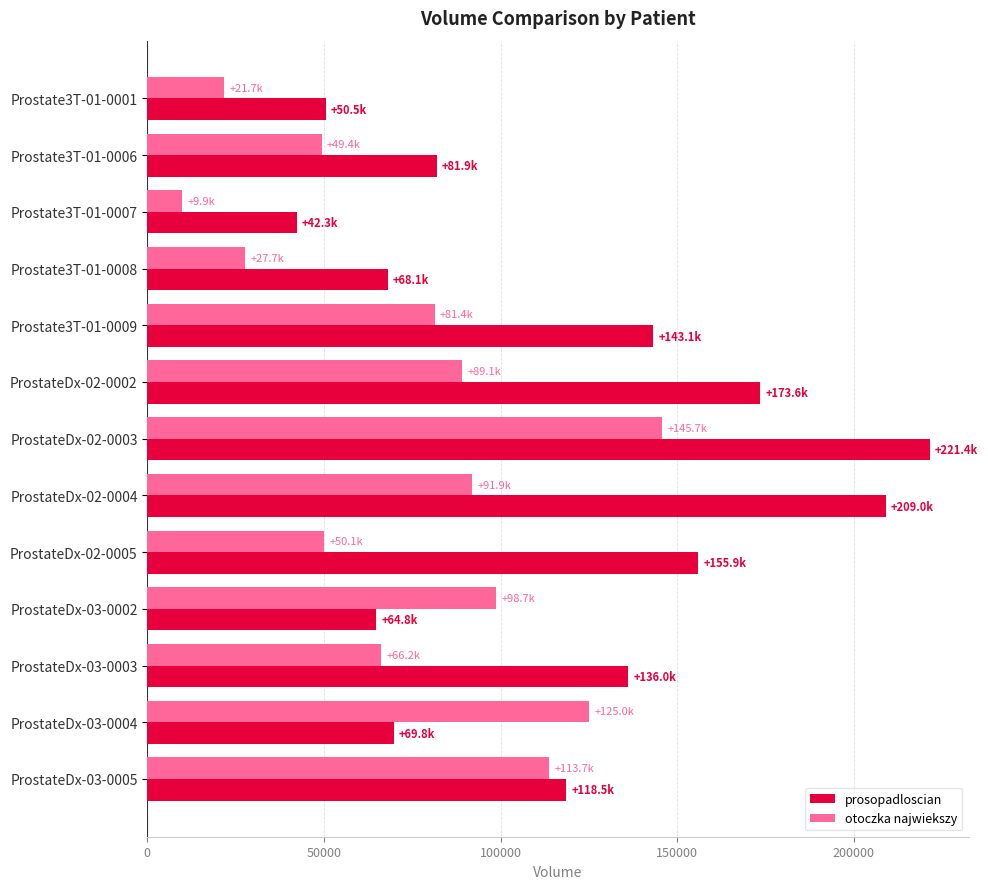

What is the difference between the maximum and minimum values in the prosopadloscian series?

179139.6